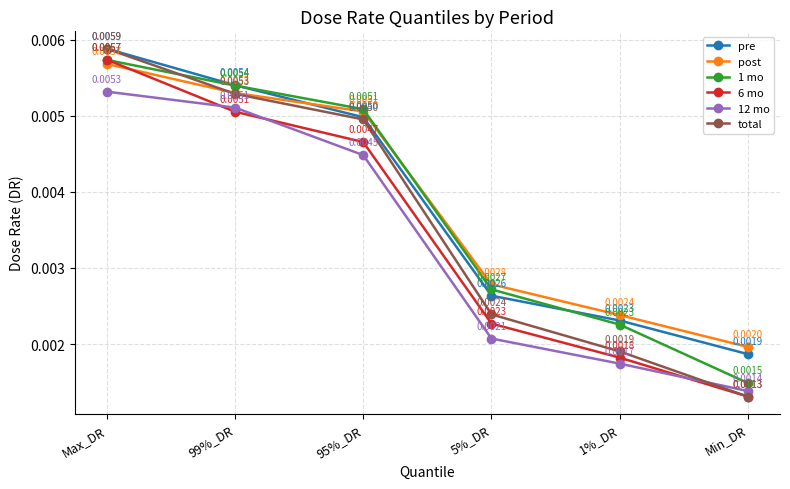

How many lines are shown in the chart?

6